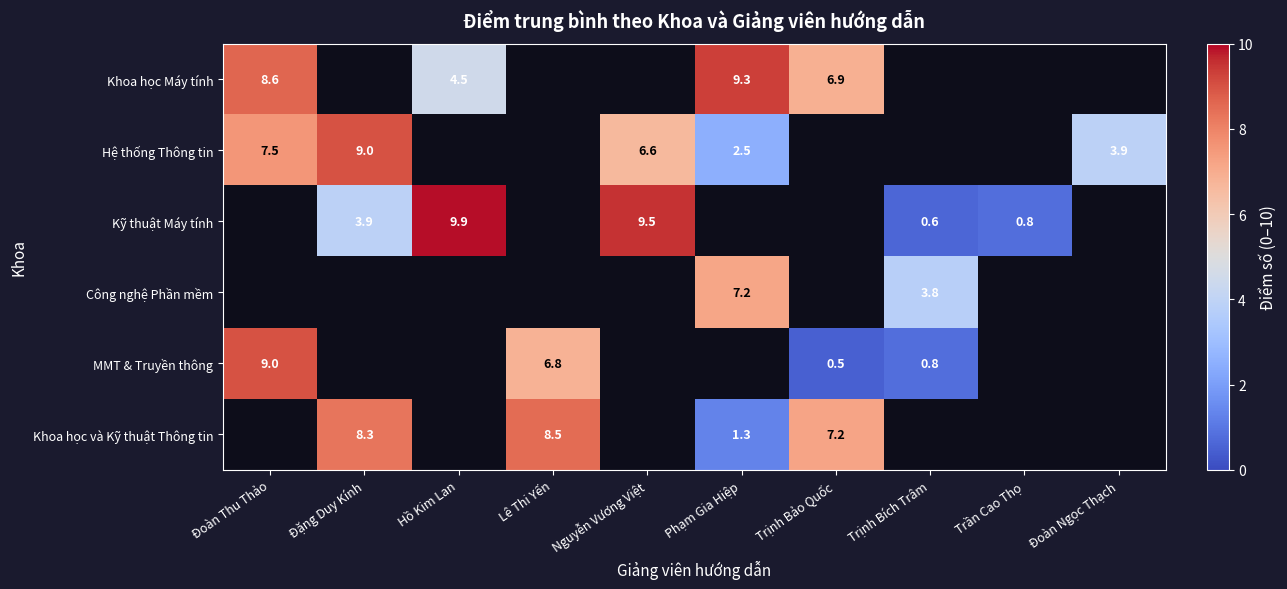

Is the value of Kỹ thuật Máy tính at Đặng Duy Kính greater than the value of Khoa học Máy tính at Trịnh Bảo Quốc?

No